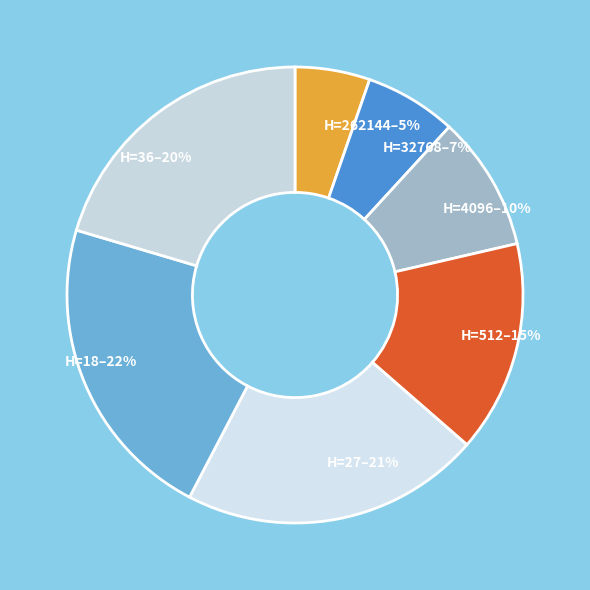

How many segments does this pie chart have?

7